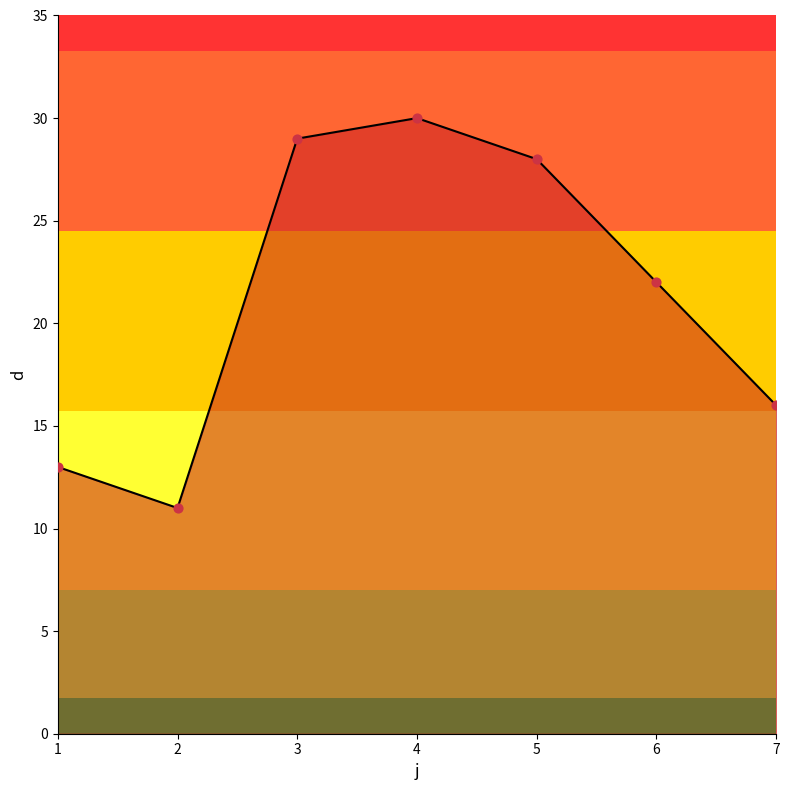

What is the ratio of the value at 7 to the value at 1?

1.2